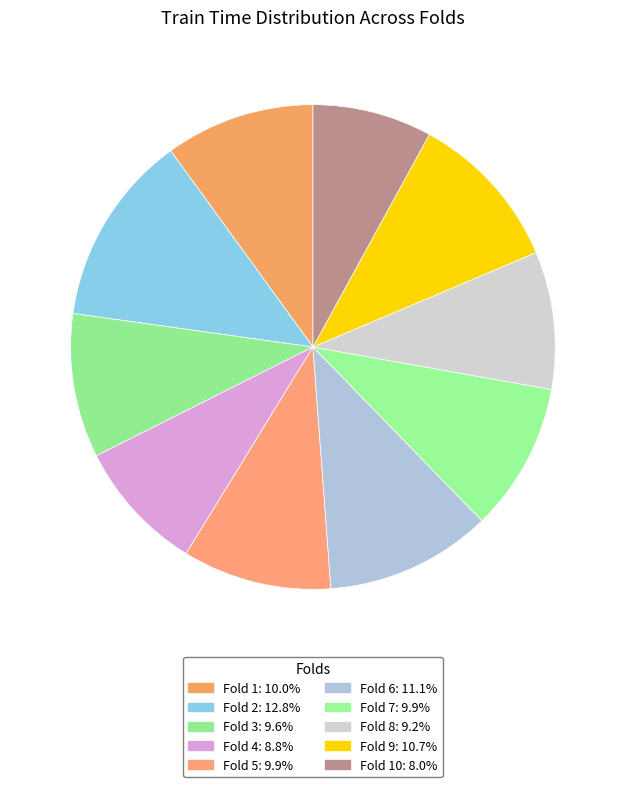

Rank the categories by value from lowest to highest.

Fold 10, Fold 4, Fold 8, Fold 3, Fold 7, Fold 5, Fold 1, Fold 9, Fold 6, Fold 2